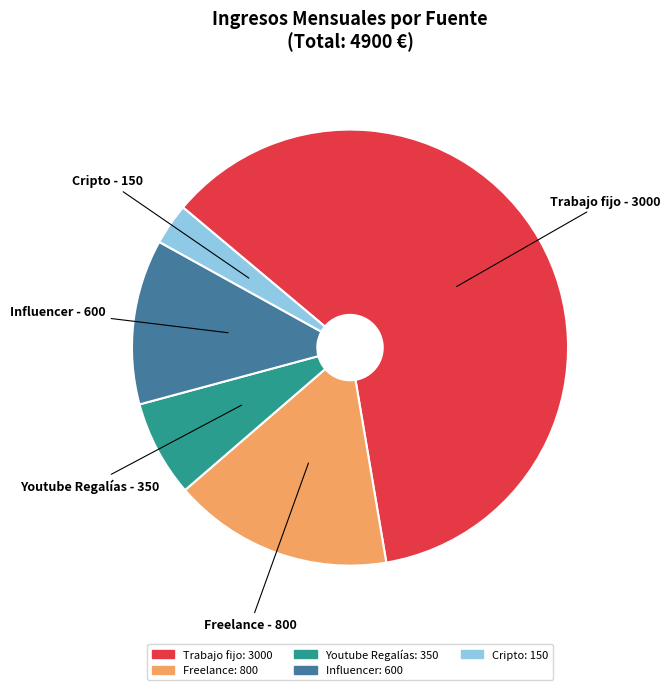

How many segments does this pie chart have?

5